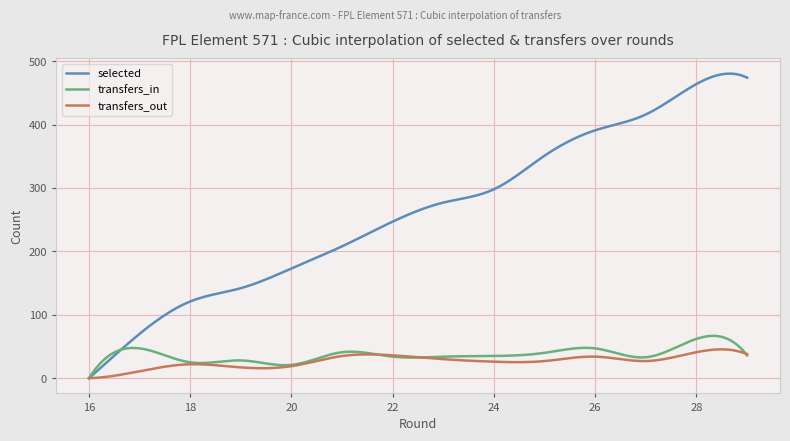

How many lines are shown in the chart?

3